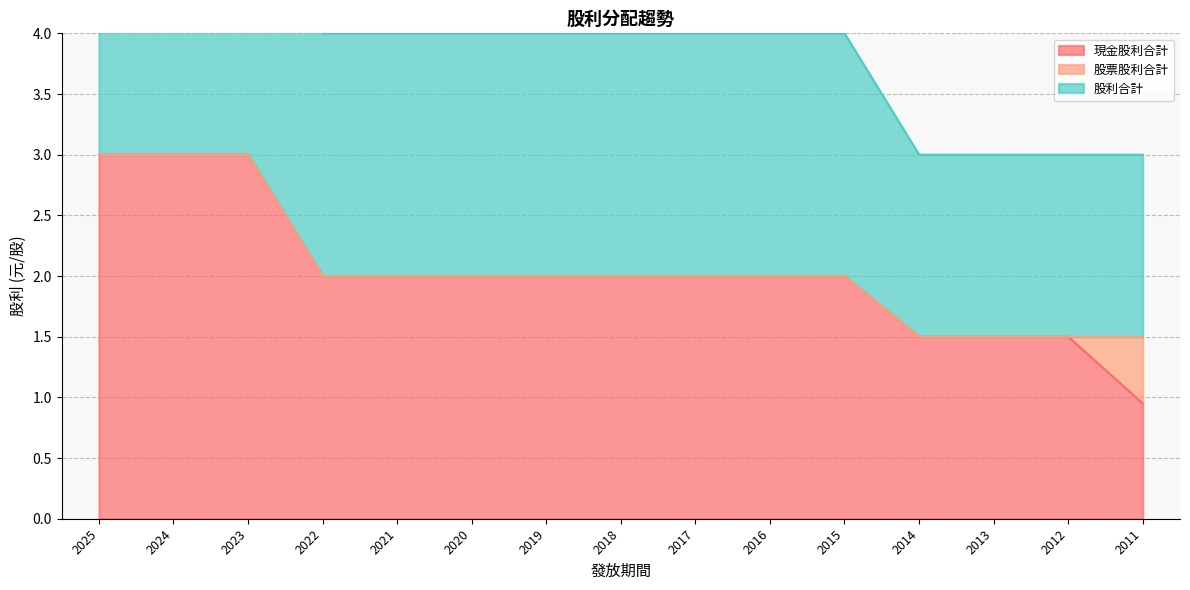

Where is 現金股利合計 nearest to the value 1?

2011